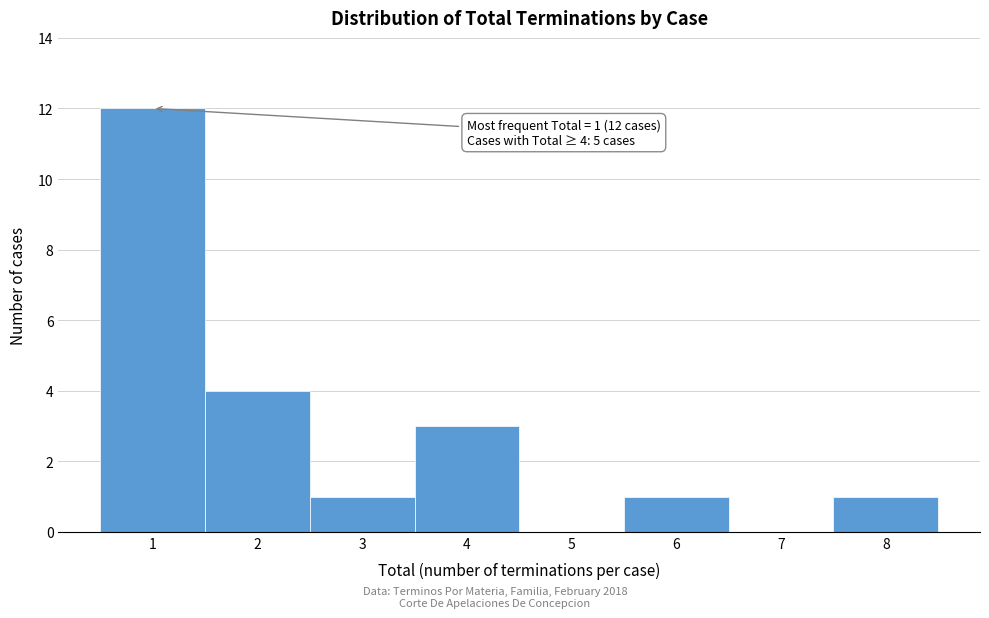

Which range on the x-axis has the tallest bar?

0.5 to 1.5